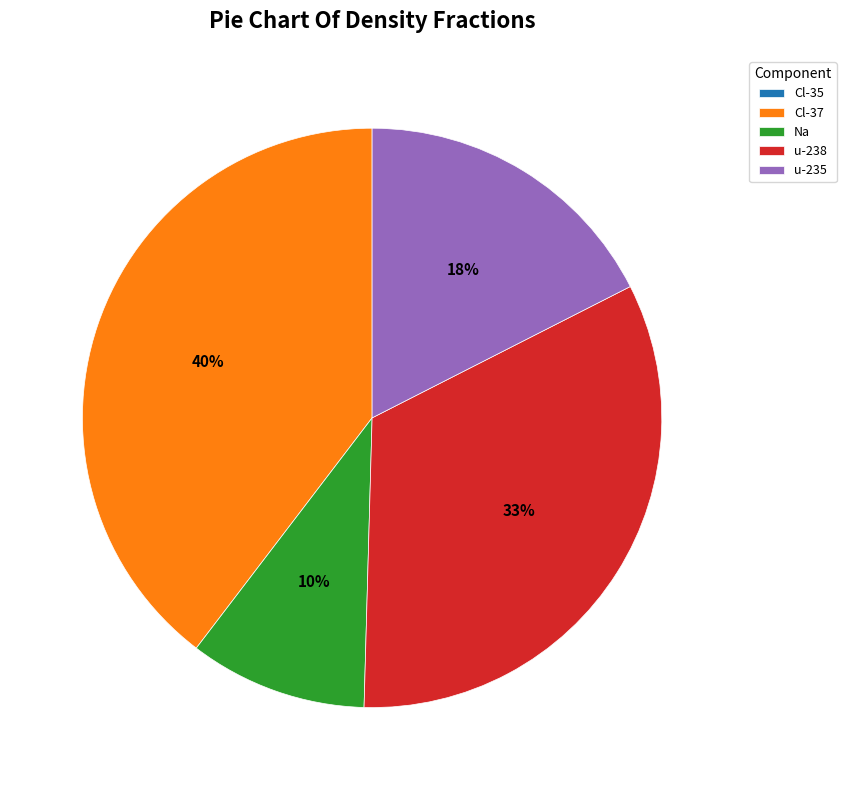

To the nearest percent, what portion does u-238 represent?

33%